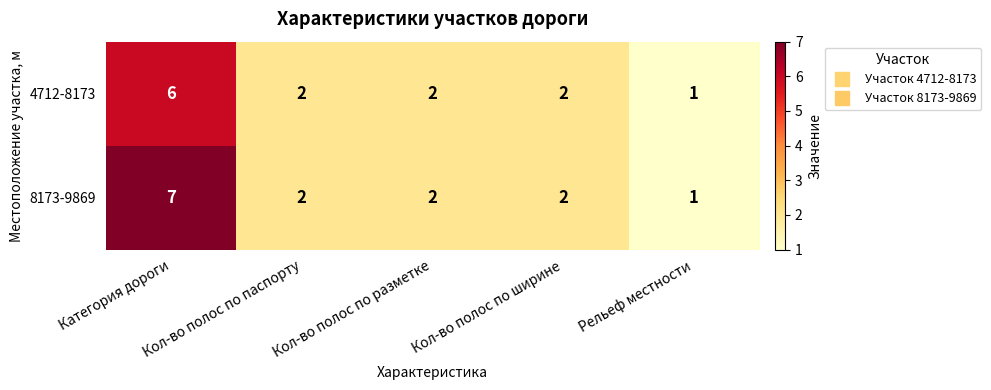

List the series in order of their overall mean, highest first.

8173-9869, 4712-8173